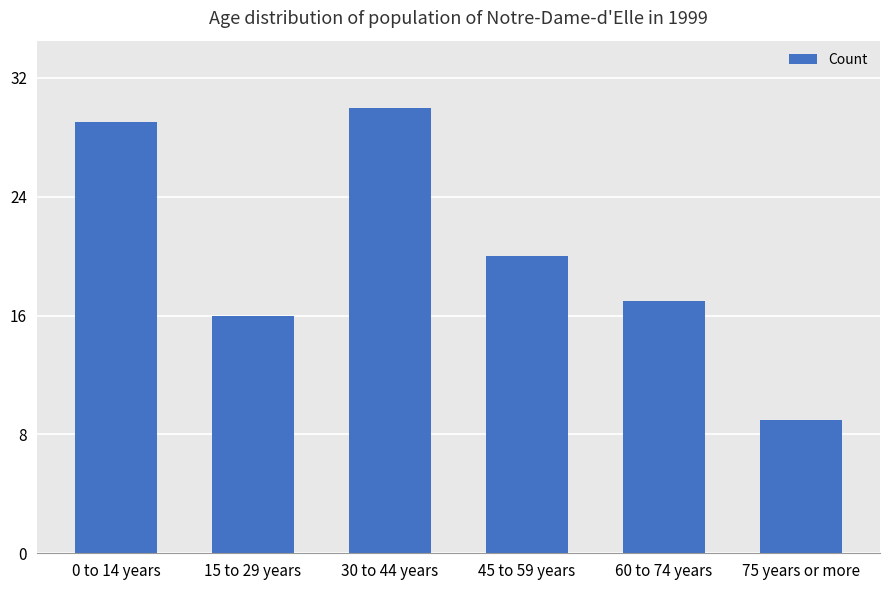

What is the minimum value shown in the chart?

9